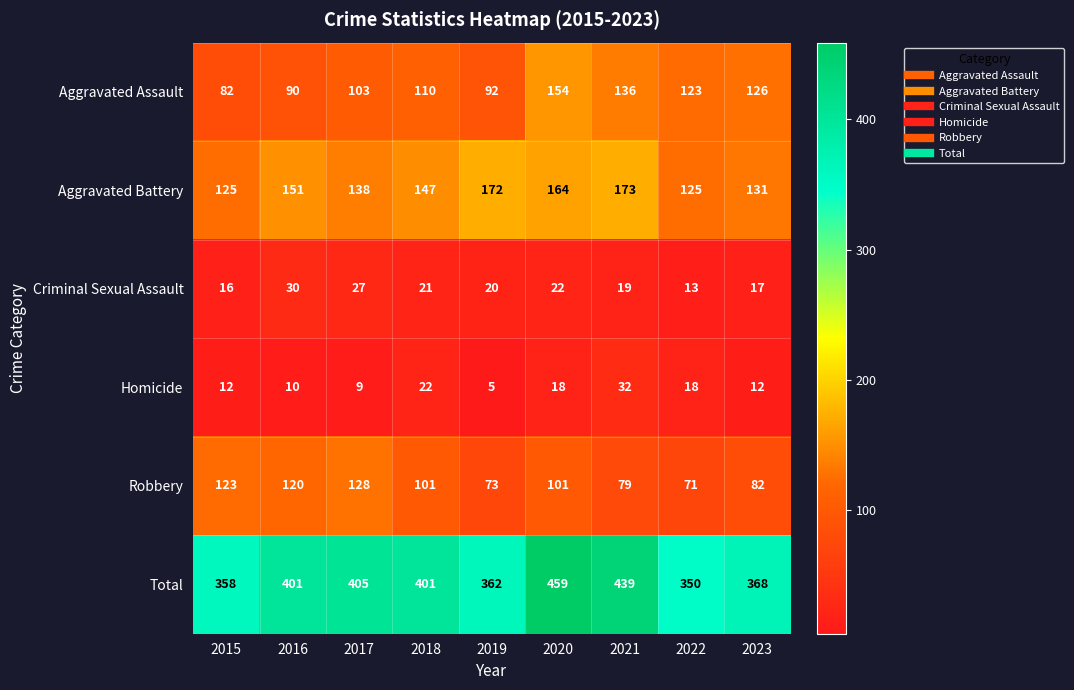

Between 2020 and 2021, which series saw the biggest shift?

Robbery